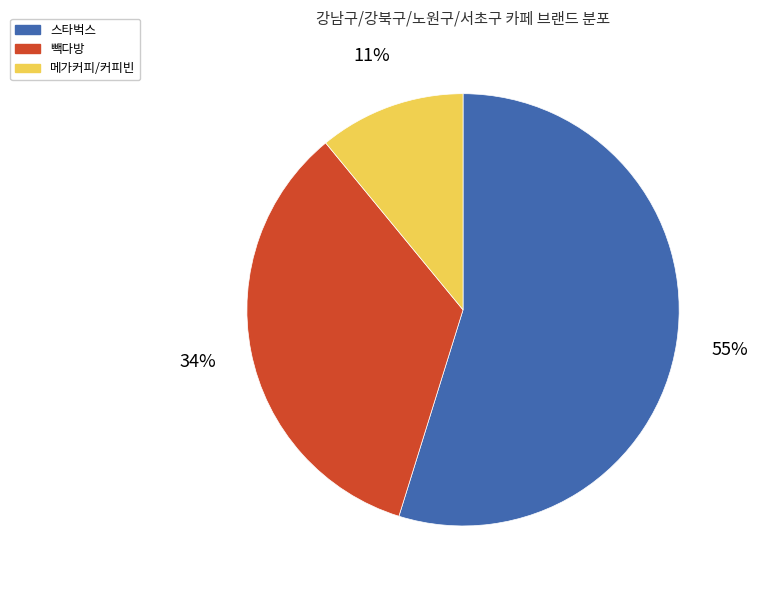

What is the smallest slice in the pie chart?

메가커피/커피빈